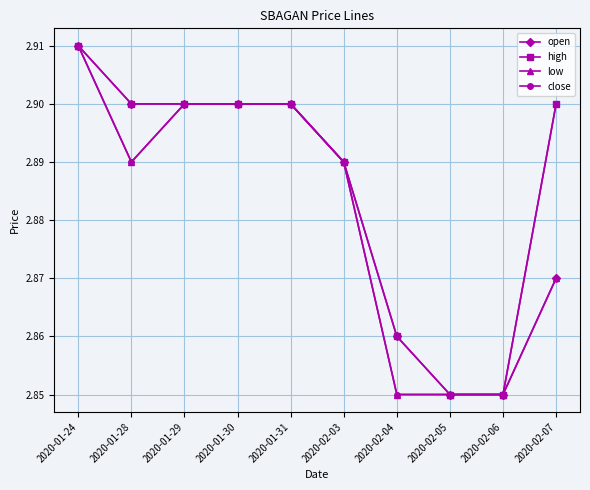

What is the label of the 5th point from the left?

2020-01-31